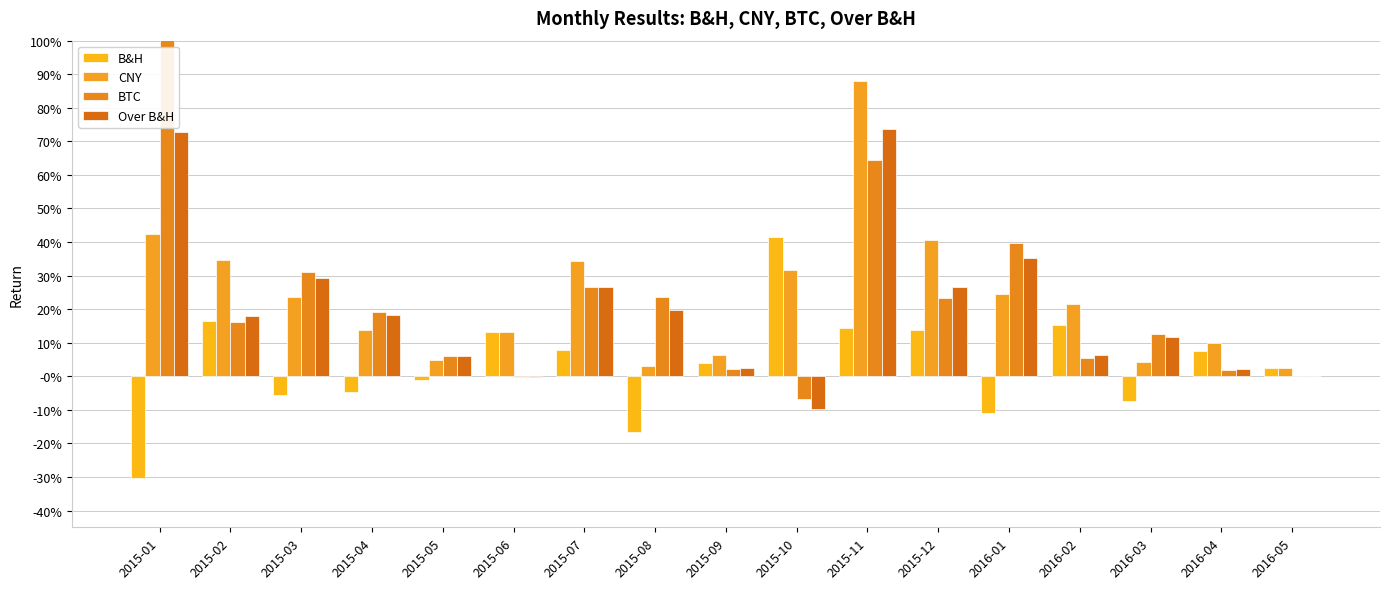

How many data points in BTC are less than 0?

2